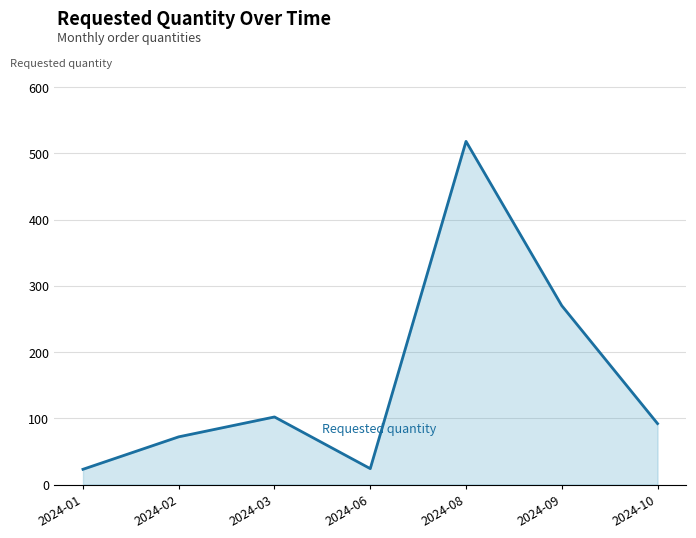

What is the minimum value shown in the chart?

23